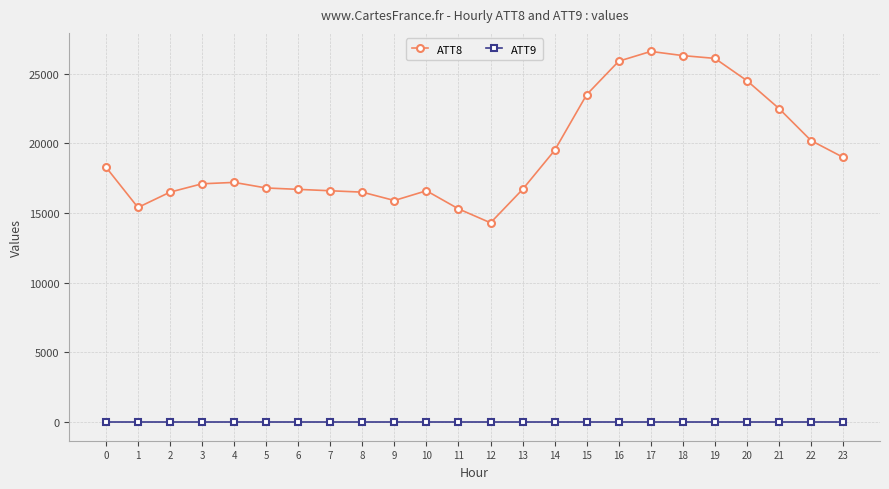

What is the value of the ATT9 point at the 5th from the left?

-10